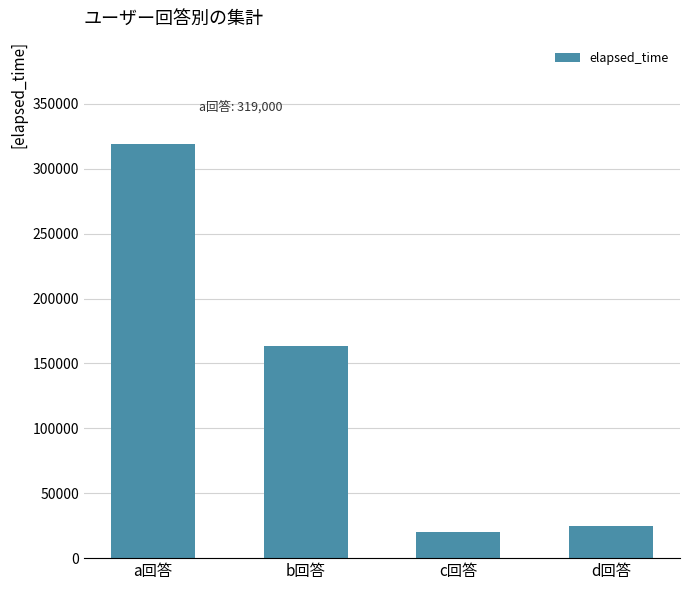

What is the greatest value displayed?

319000